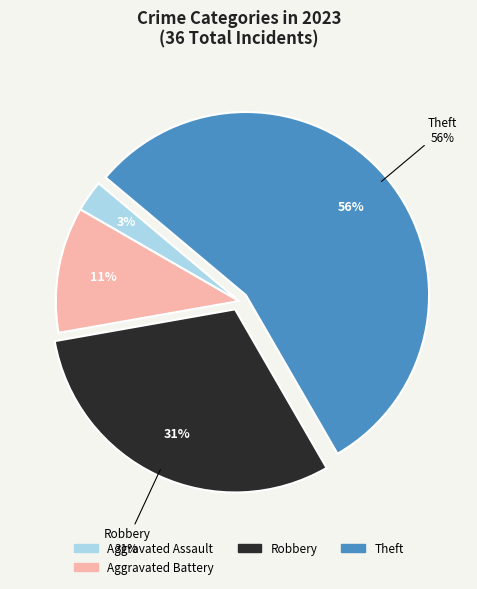

What is the majority slice?

Theft